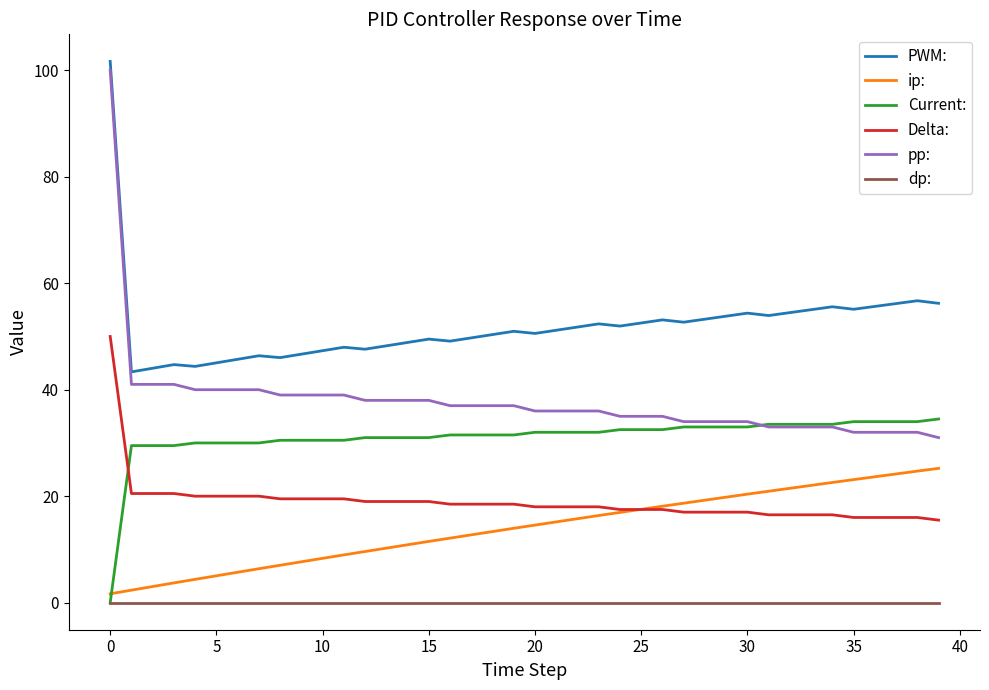

Which series has the widest spread of values?

pp: